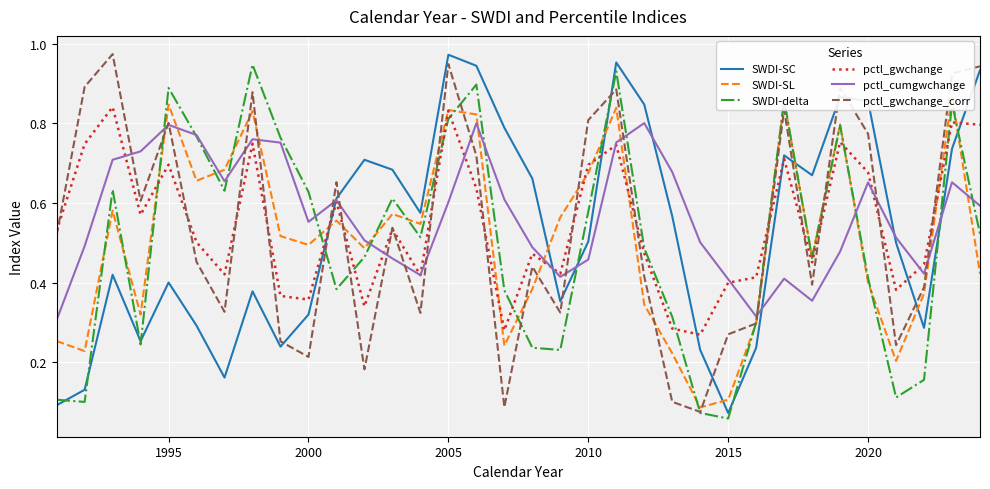

The value of SWDI-delta at 2015 is 0.0. True or false?

False